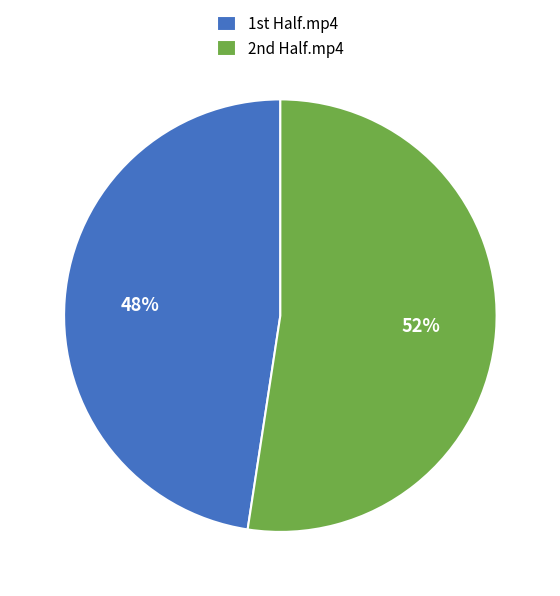

What is the smallest slice in the pie chart?

1st Half.mp4